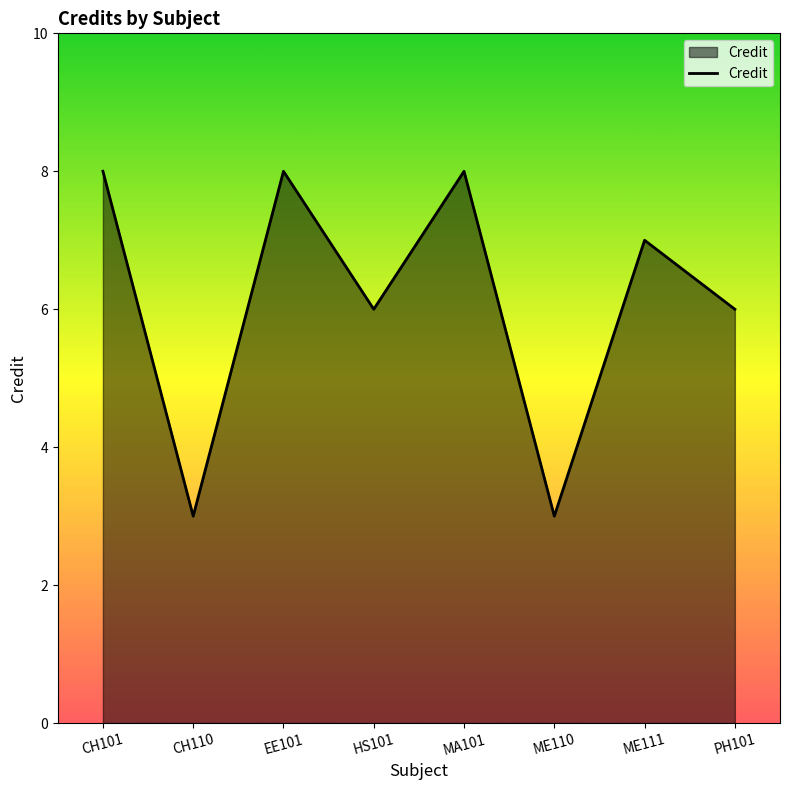

Which has a higher value, MA101 or HS101?

MA101